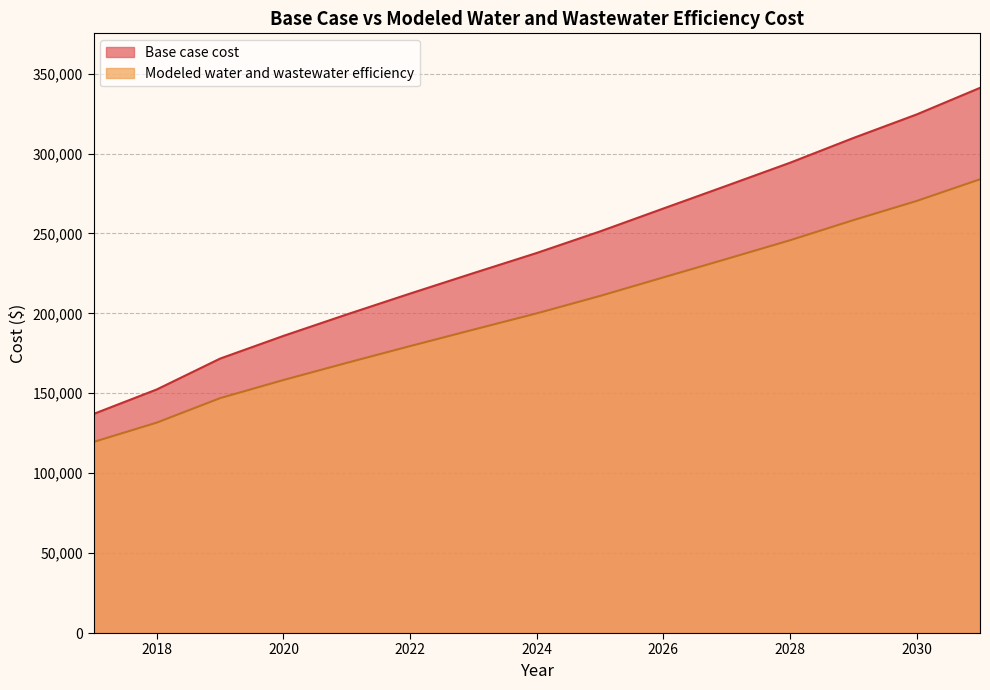

True or false: Modeled water and wastewater efficiency and Base case cost intersect in this chart.

False